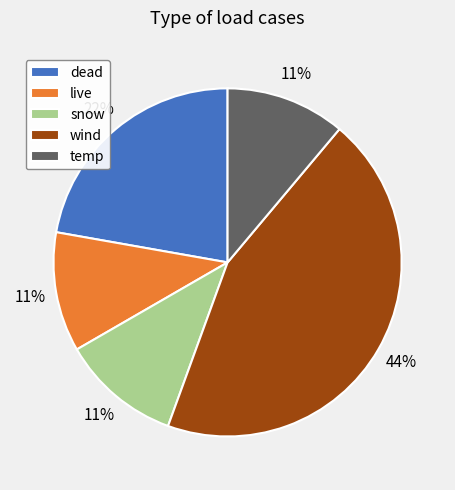

Which slice is the largest?

wind